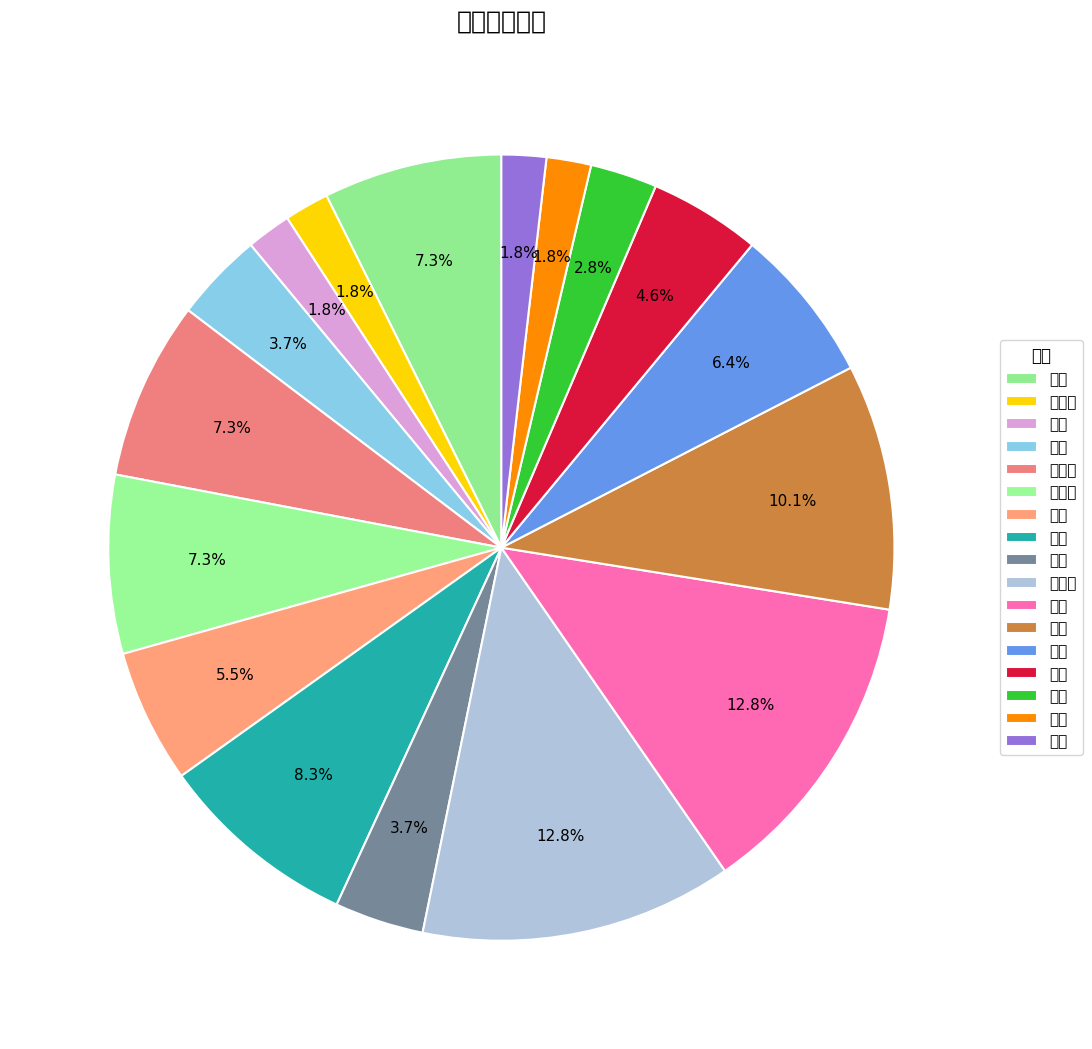

Is there a majority slice in this chart?

No